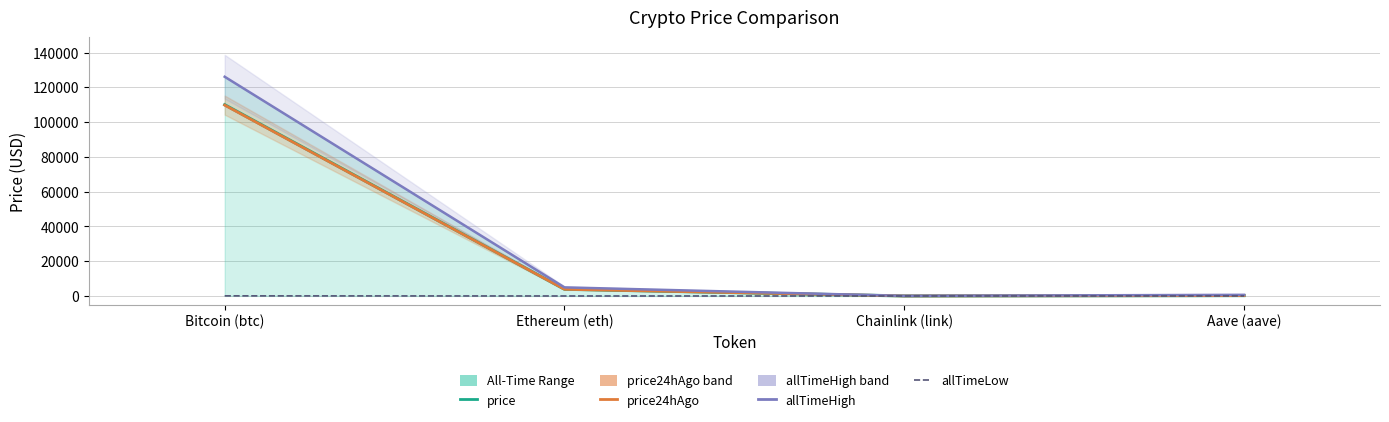

Reading left to right, list all the values displayed in this chart.

price: 109998.0	3879.2	17.2	223.4
price24hAgo: 109765.0	3849.0	17.2	227.4
allTimeHigh: 126080.0	4946.1	52.7	661.7
allTimeLow: 67.8	0.4	0.1	26.0